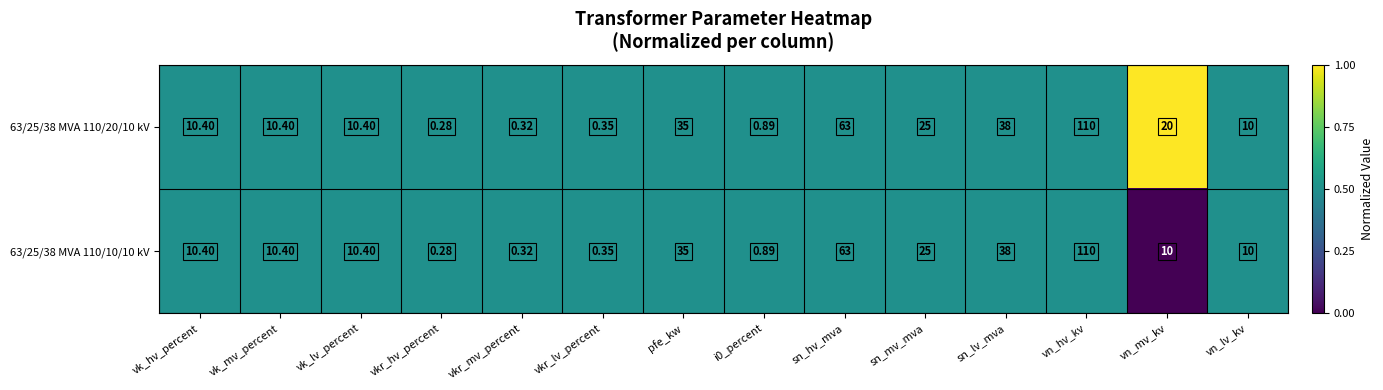

Where does the 63/25/38 MVA 110/10/10 kV series first go above 10?

vk_hv_percent